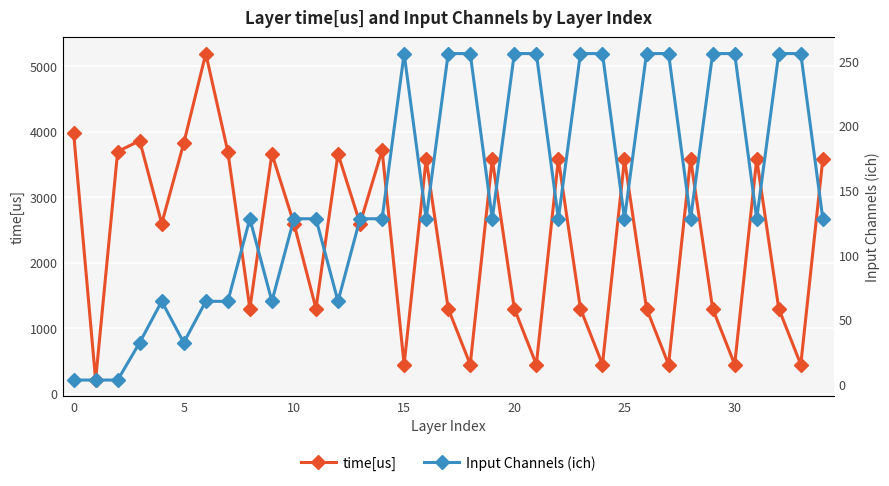

How many interior local valleys does the time[us] series have?

12